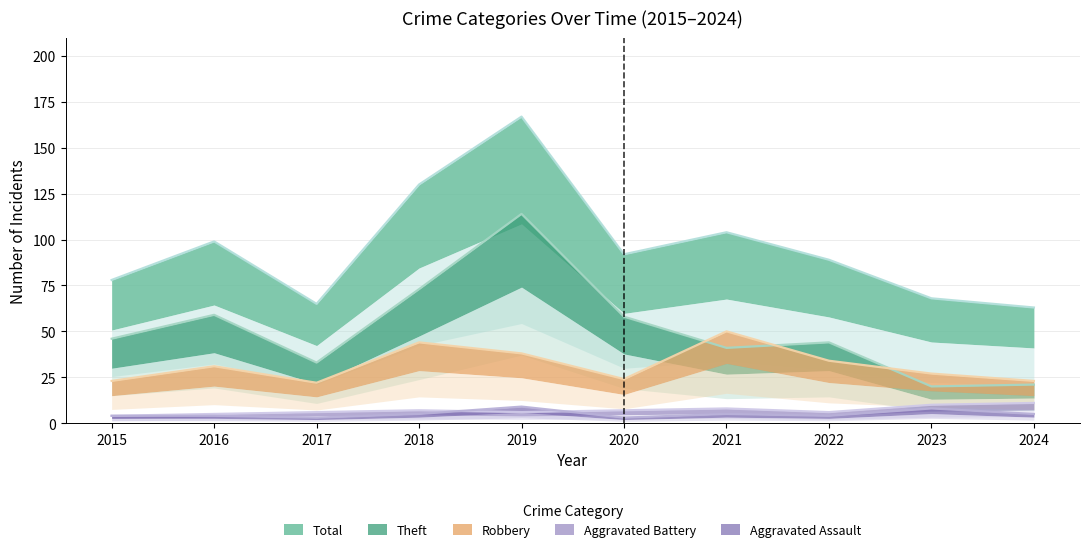

True or false: Aggravated Battery has more than 1 points higher than both neighbors.

True